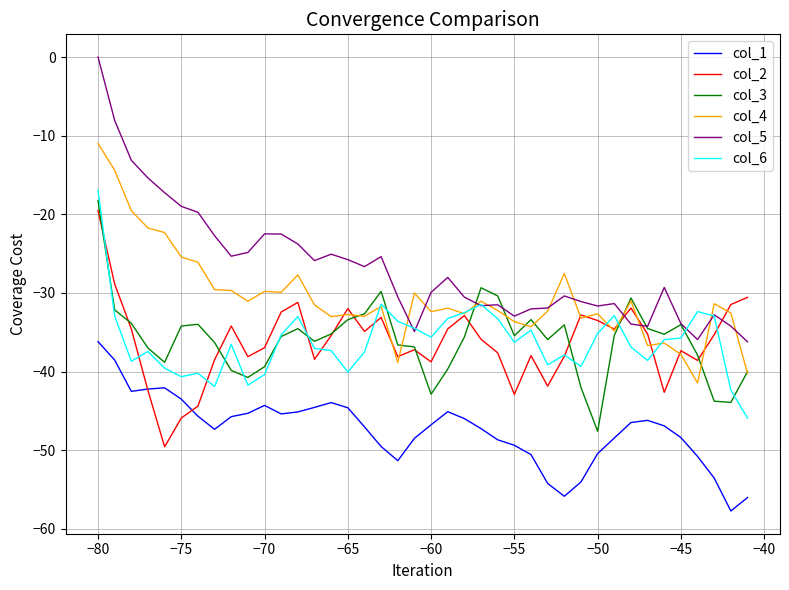

Which series has the largest total across all categories?

col_5